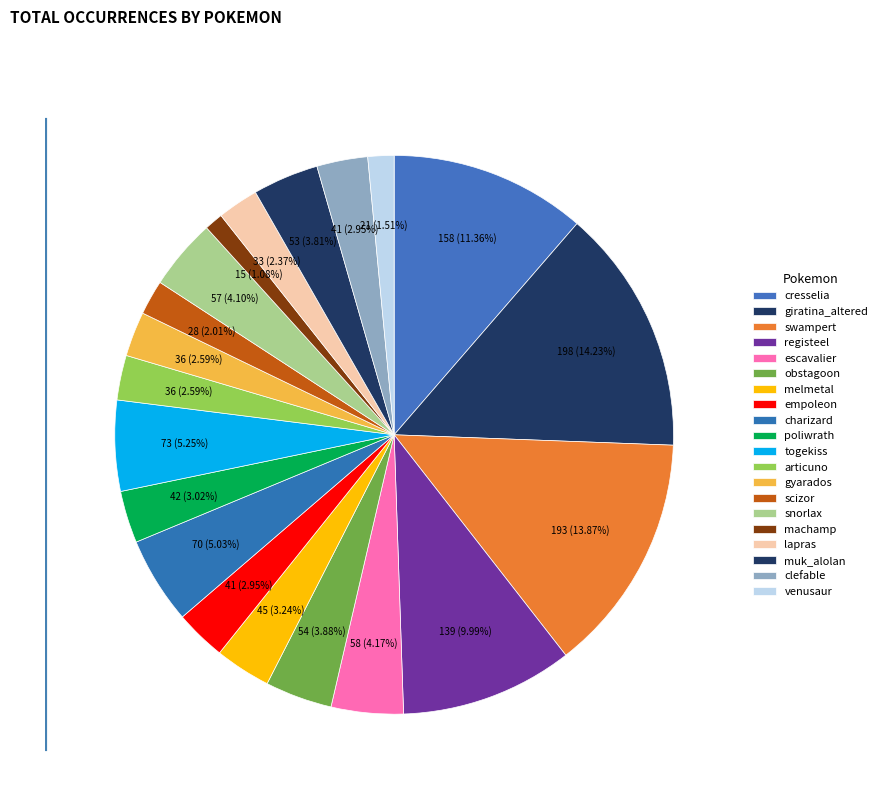

Combined, what portion of the pie is poliwrath and snorlax?

7.1%